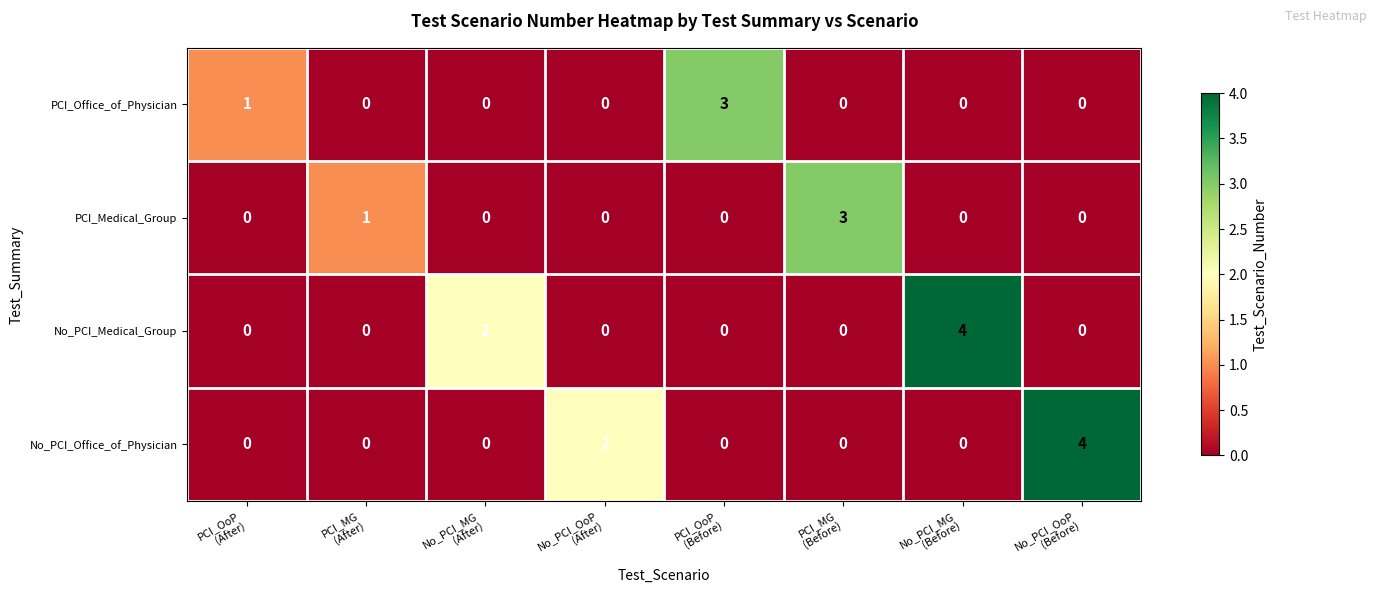

What is the maximum value shown in the chart?

4